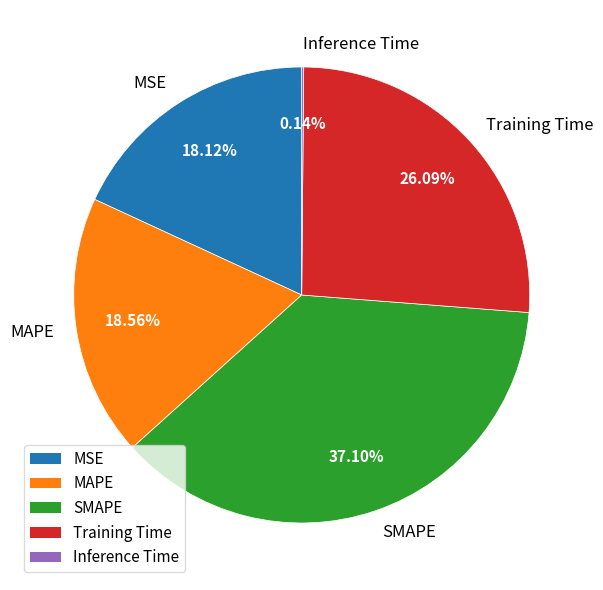

Which has a higher value, SMAPE or Training Time?

SMAPE